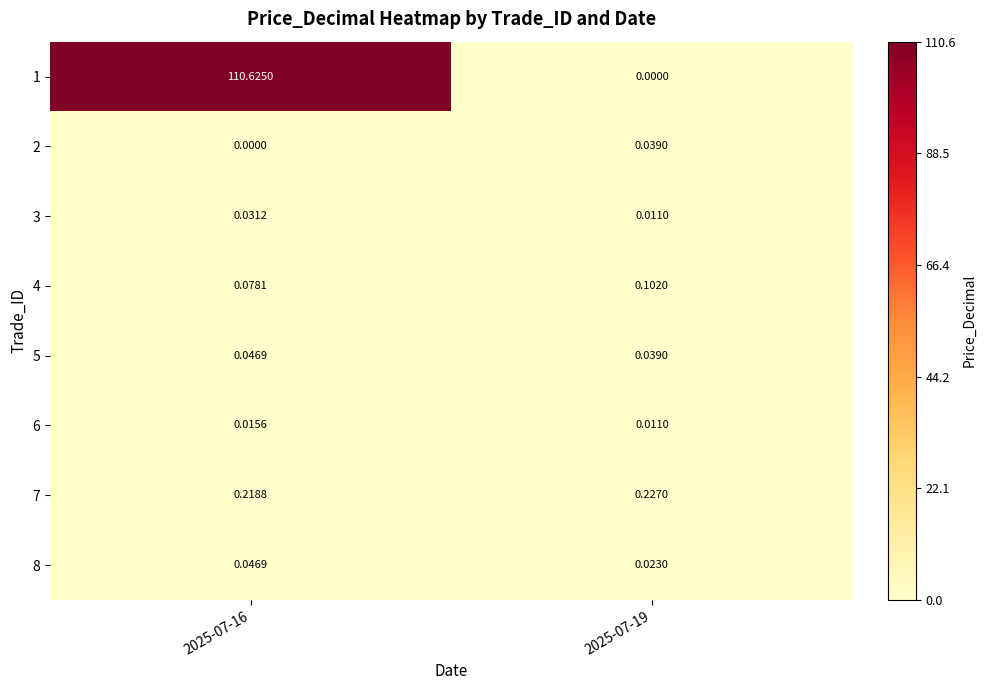

Which series changed the most between 2025-07-16 and 2025-07-19?

1